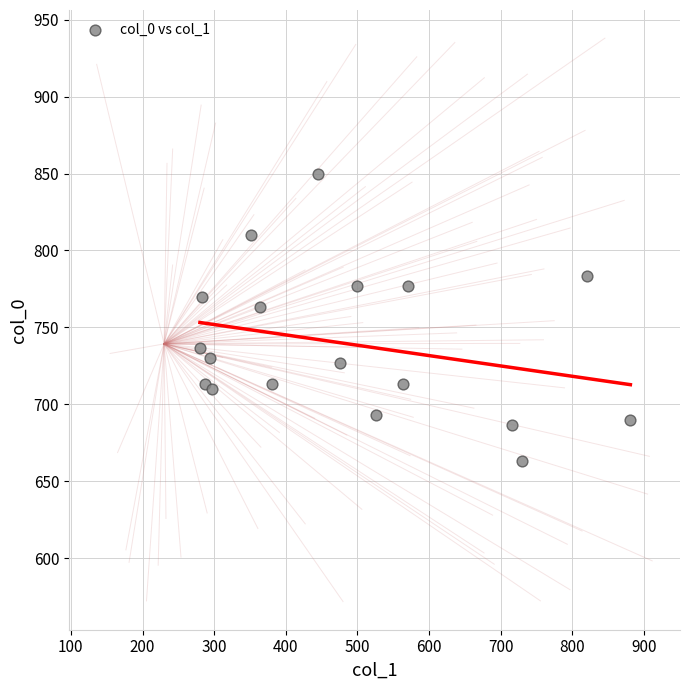

What is the range of Y values (max minus min)?

186.7